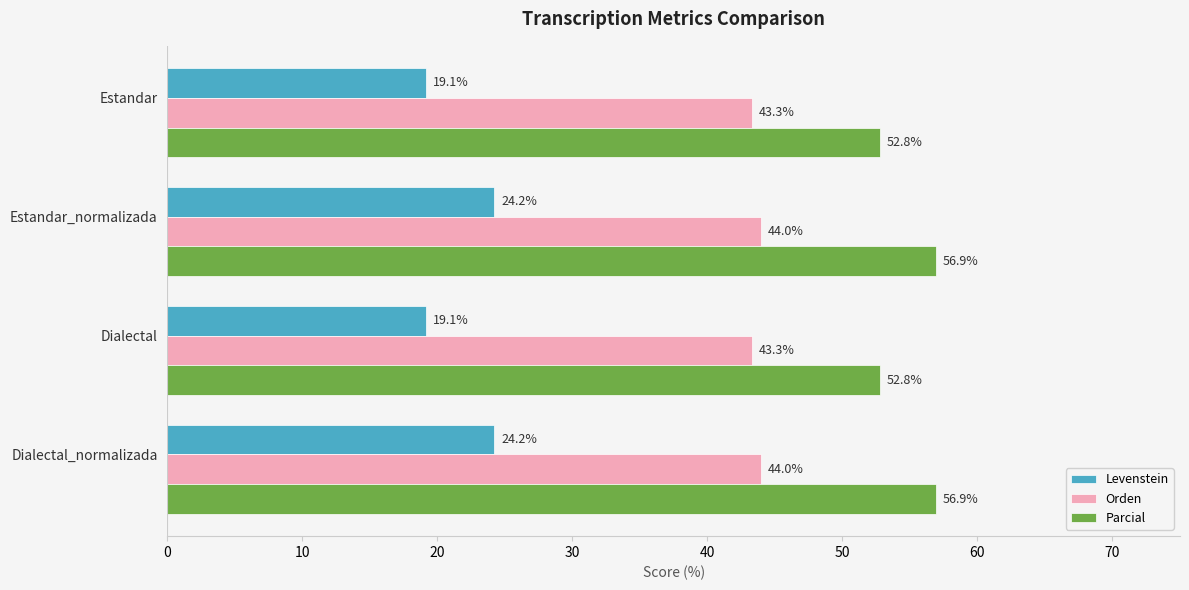

Rank the series by their maximum value, from lowest to highest.

Levenstein, Orden, Parcial